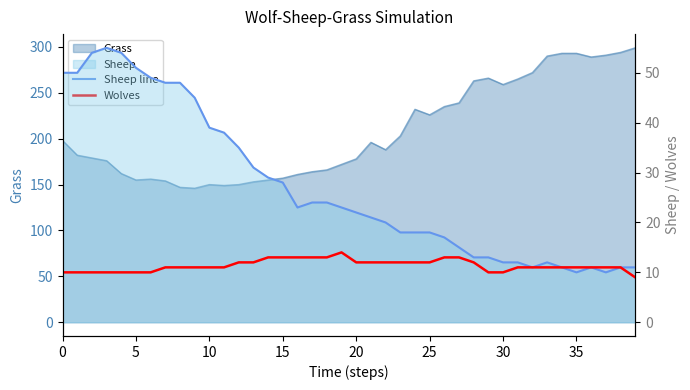

How many lines are shown in the chart?

2